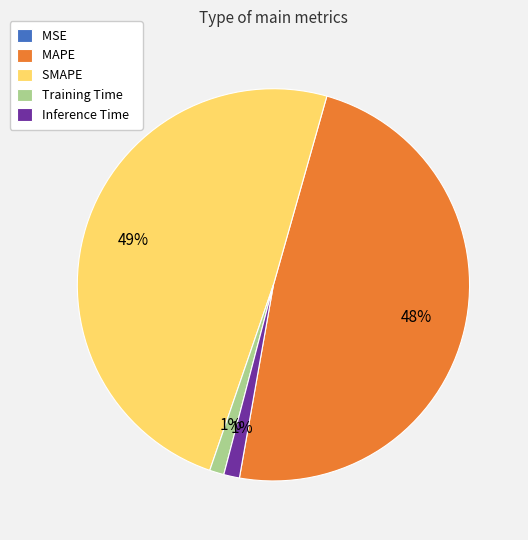

The Inference Time slice represents 10% of the pie. True or false?

False